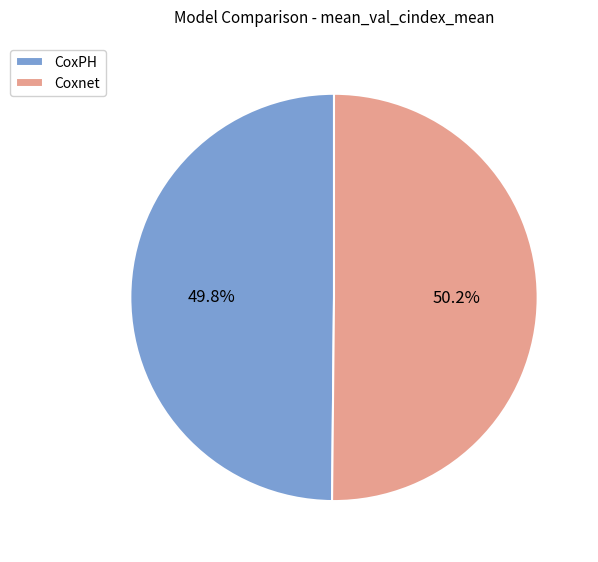

To the nearest percent, what portion does Coxnet represent?

50%